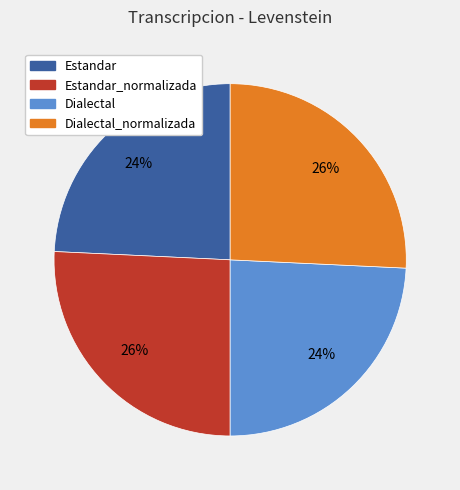

To the nearest percent, what is the combined percentage of Estandar_normalizada and Dialectal?

50%